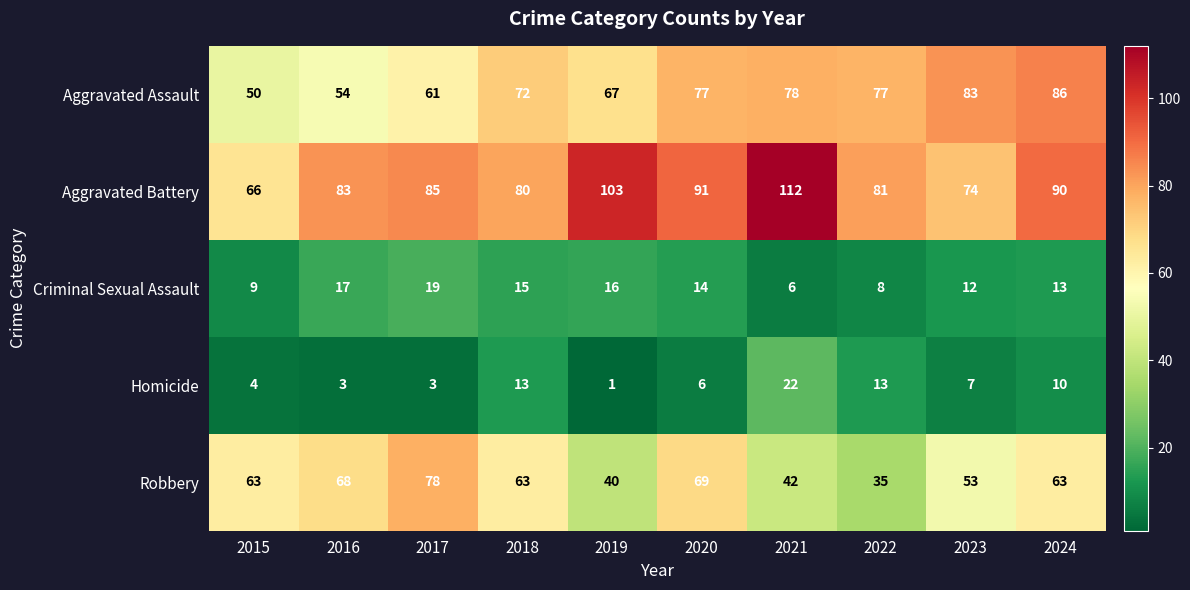

True or false: Aggravated Battery has a value of 155 at 2024.

False